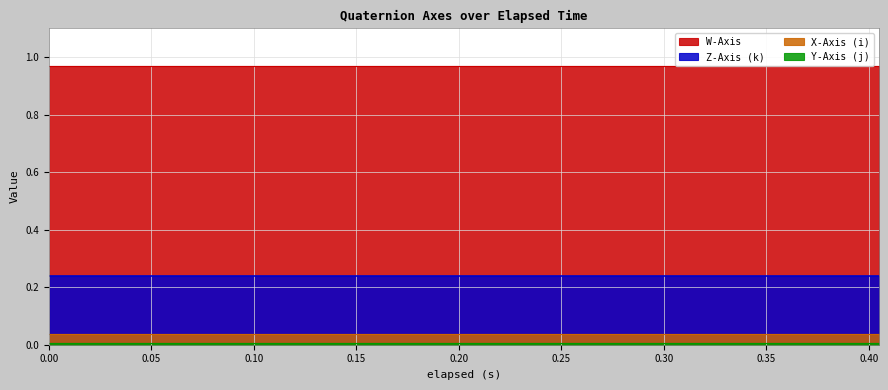

What is the label of the 4th point from the right?

0.345